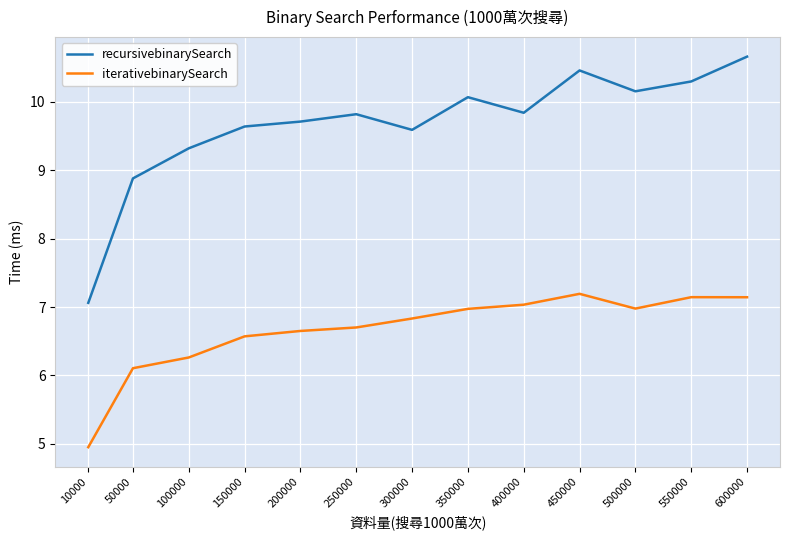

True or false: recursivebinarySearch and iterativebinarySearch intersect in this chart.

False